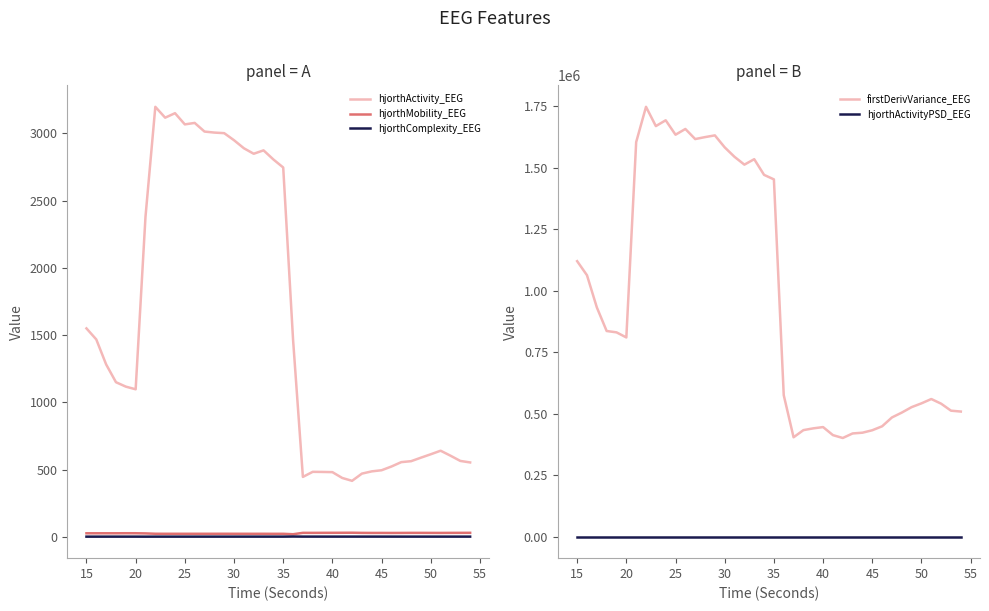

What is the difference between the maximum and second lowest values in the hjorthComplexity_EEG series?

1.0